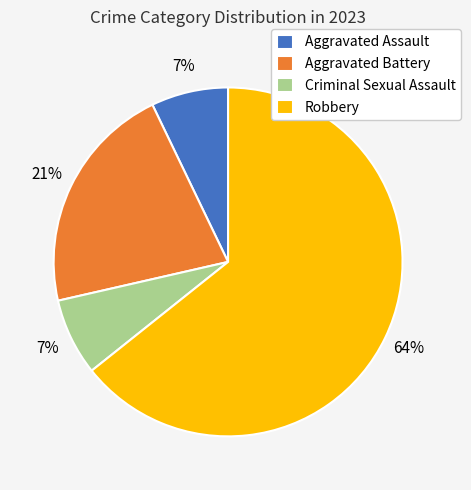

The Aggravated Battery slice represents 21% of the pie. True or false?

True